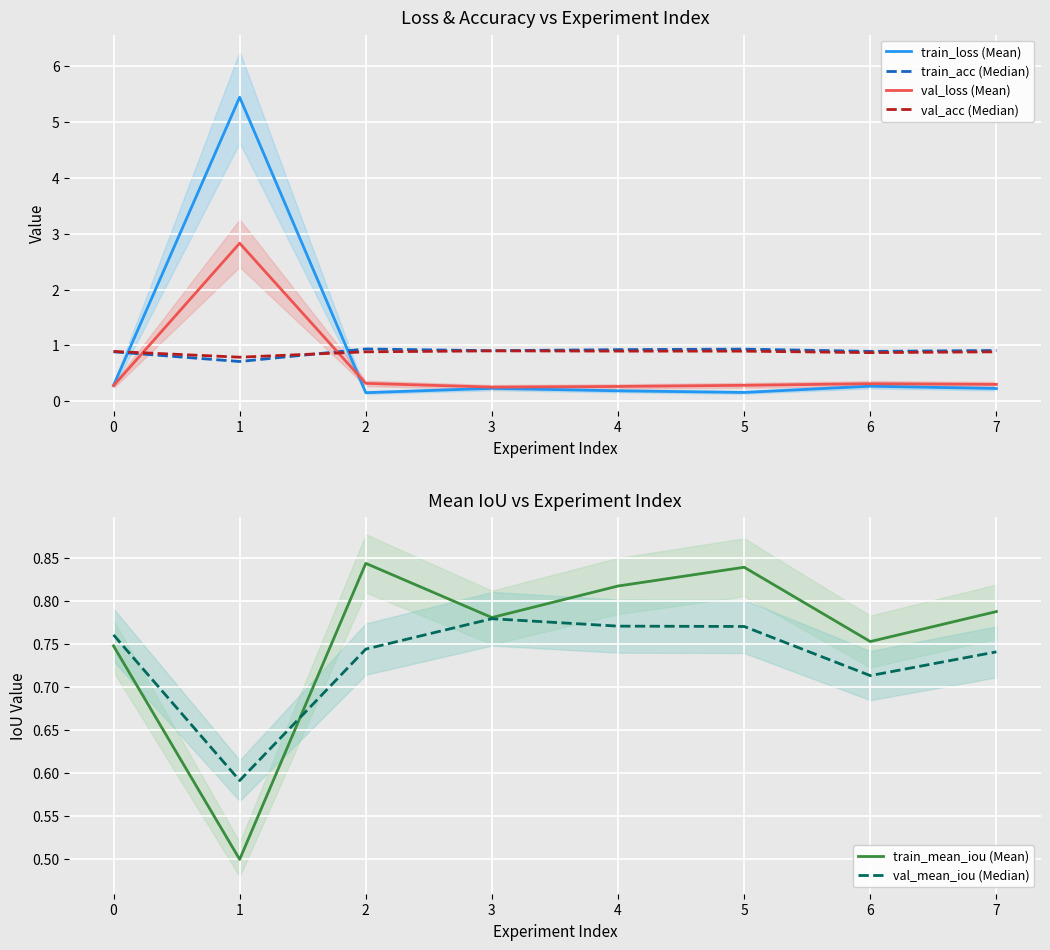

Is it true that train_loss (Mean) equals 0.2 at 5?

True